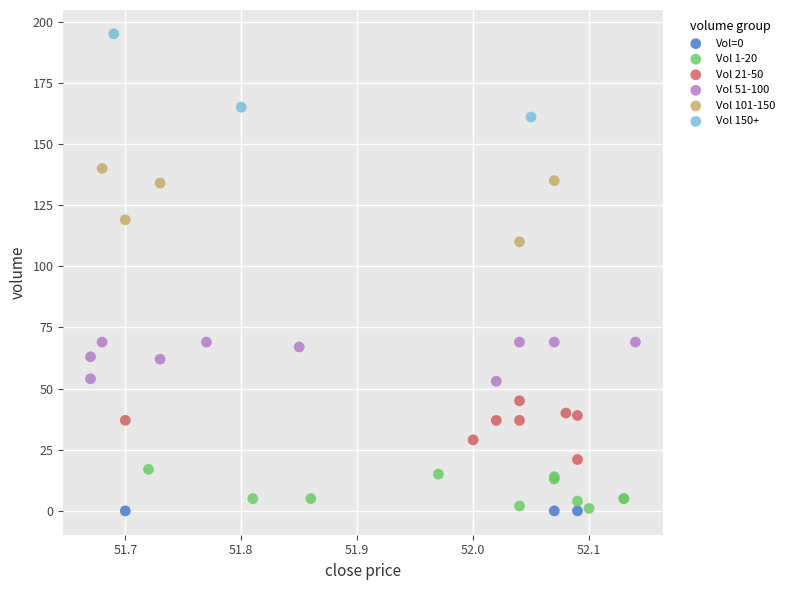

What are all the series names shown in the legend?

Vol=0, Vol 1-20, Vol 21-50, Vol 51-100, Vol 101-150, Vol 150+